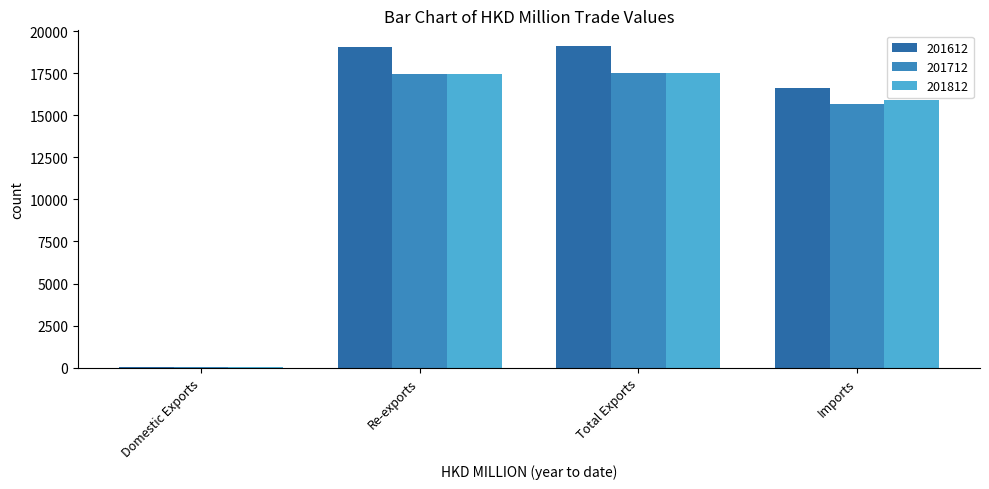

What is the maximum value for 201712?

17520.5